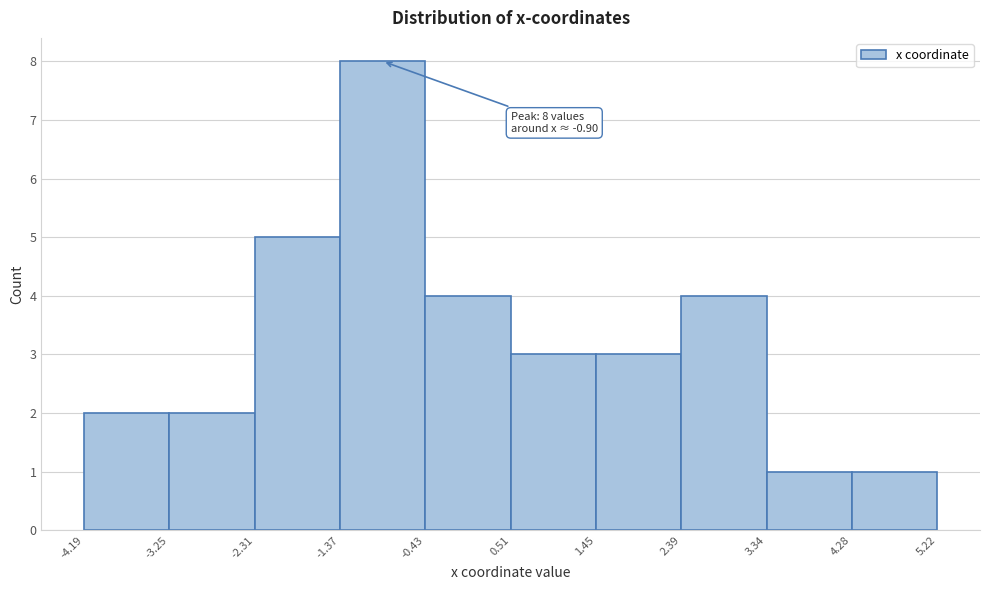

Which range on the x-axis has the tallest bar?

-1.37 to -0.43